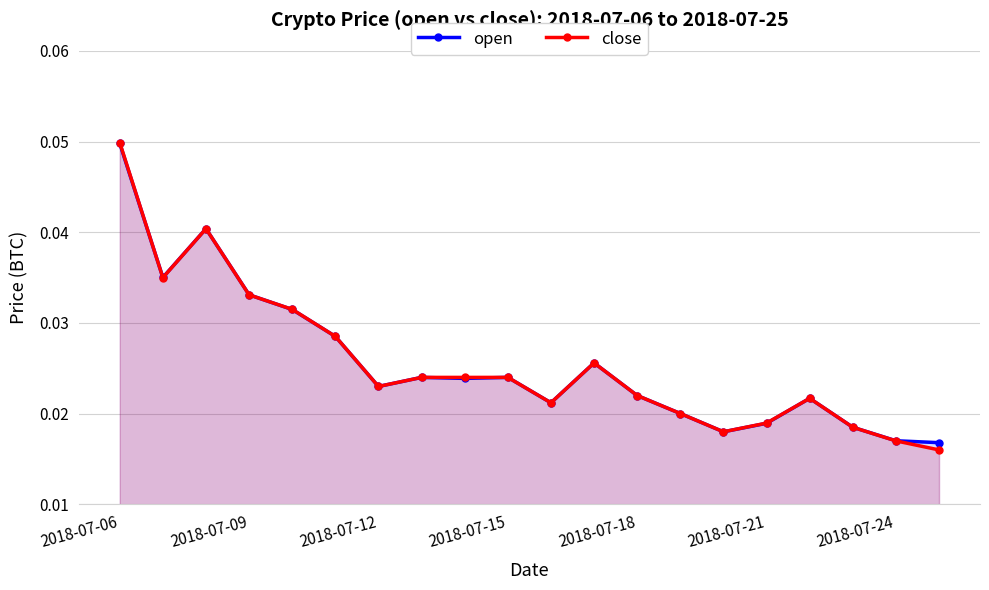

At how many categories does at least one series exceed 0?

20